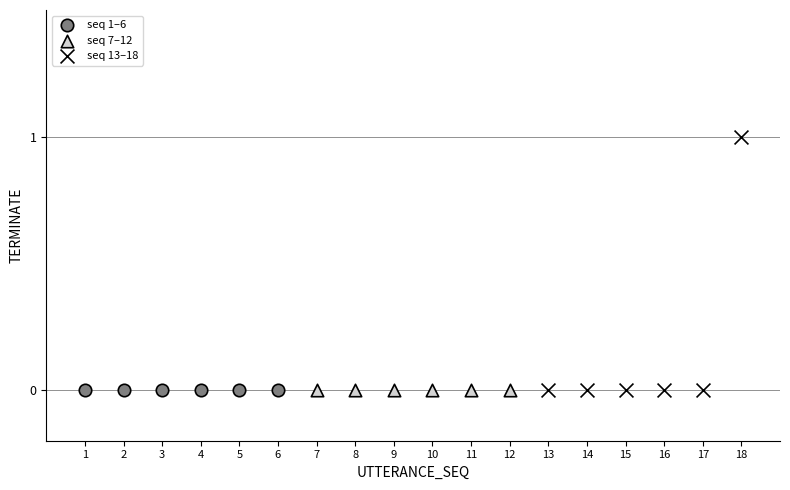

Which series contains the highest Y value?

seq 13–18